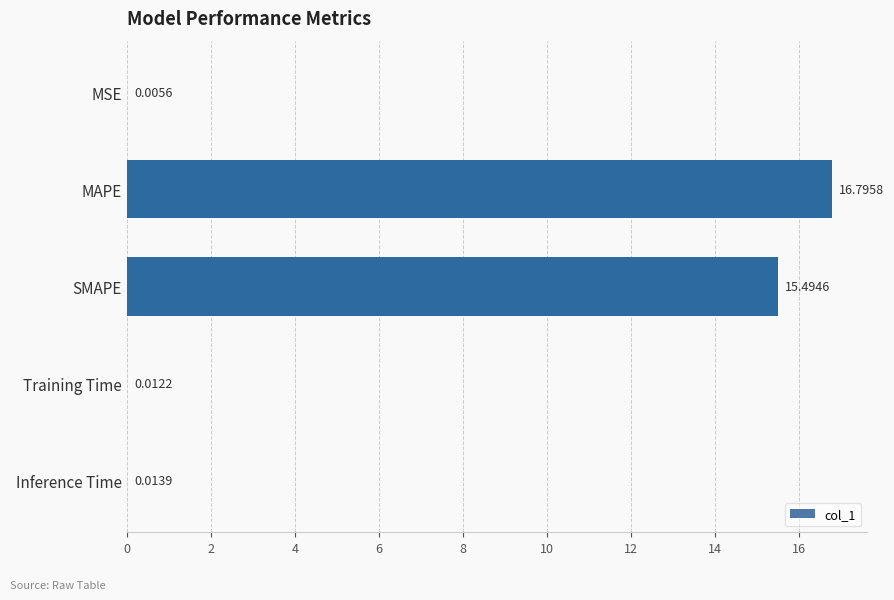

Between MAPE and MSE, which is larger?

MAPE